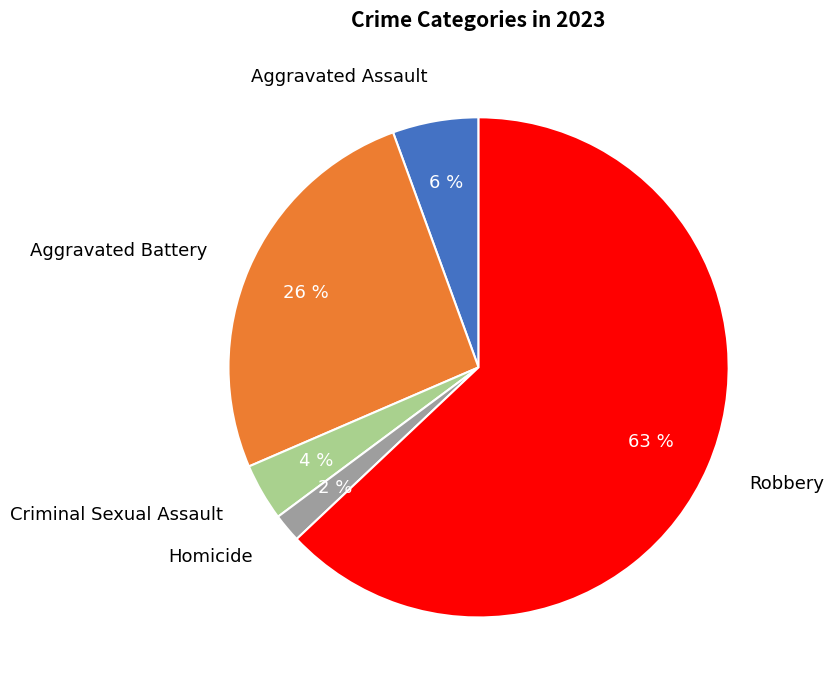

Is Homicide the majority of the pie?

No